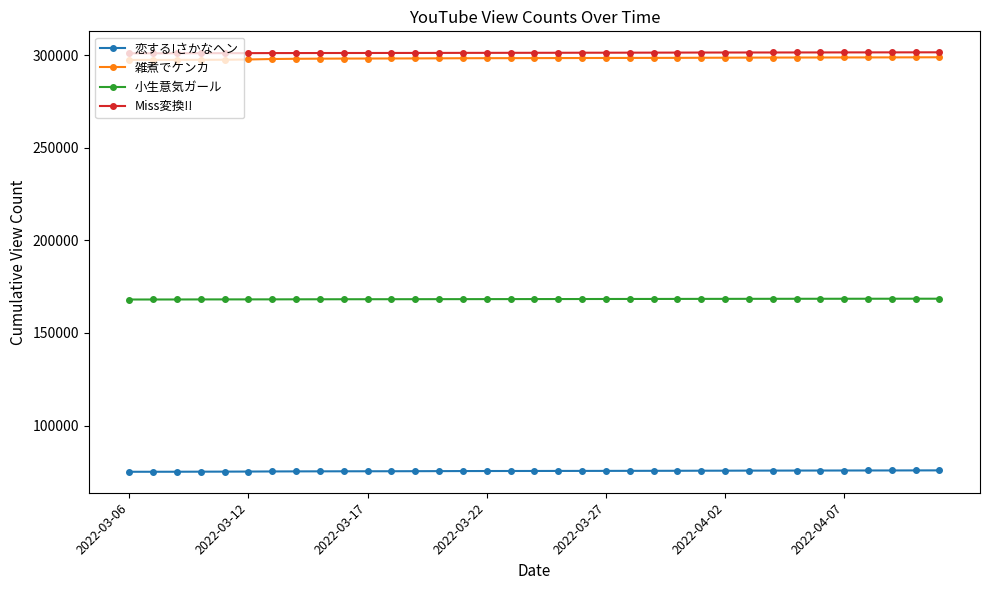

What are all the series names shown in the legend?

恋する!さかなヘン, 雑煮でケンカ, 小生意気ガール, Miss変換!!